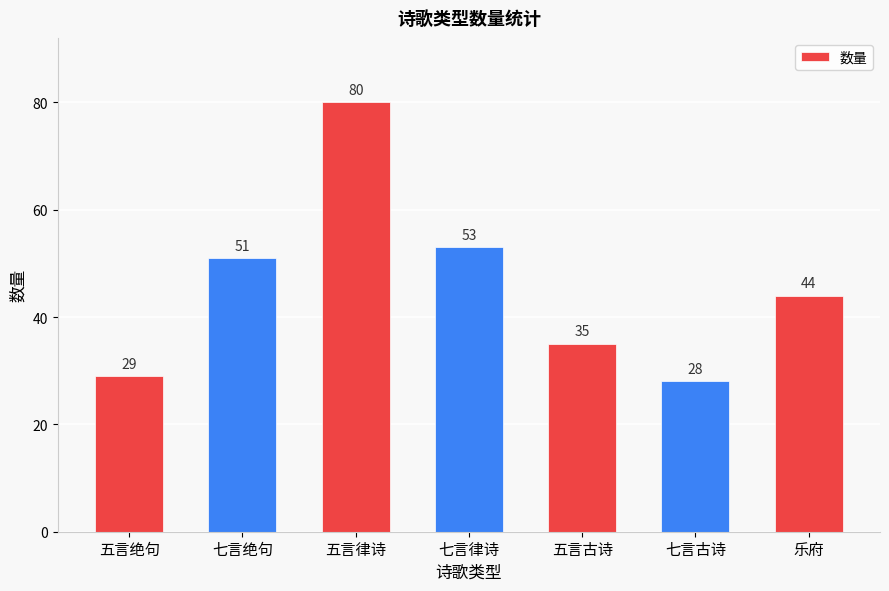

What is the change in value from 五言律诗 to 七言古诗?

-52